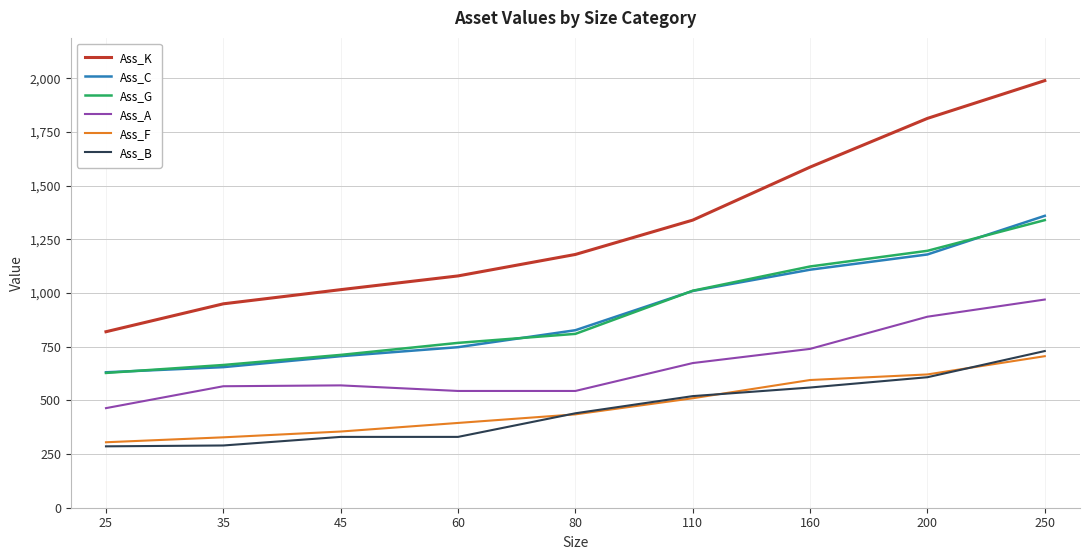

Is it true that Ass_K equals 1814 at 200?

True